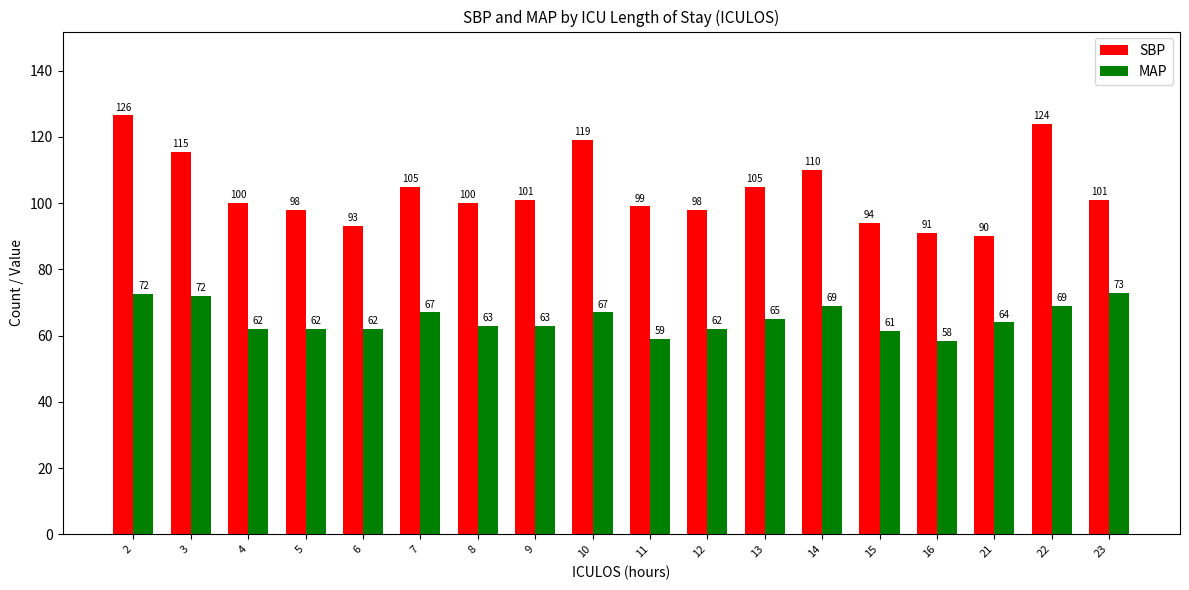

What is the approximate value of MAP at 10?

67.0